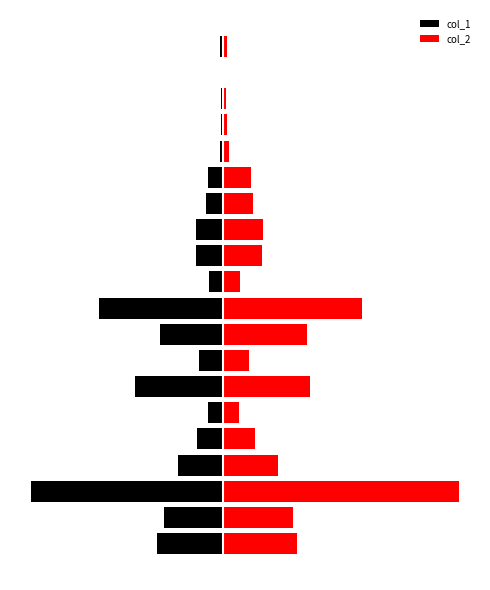

At how many categories does at least one series exceed 0?

20